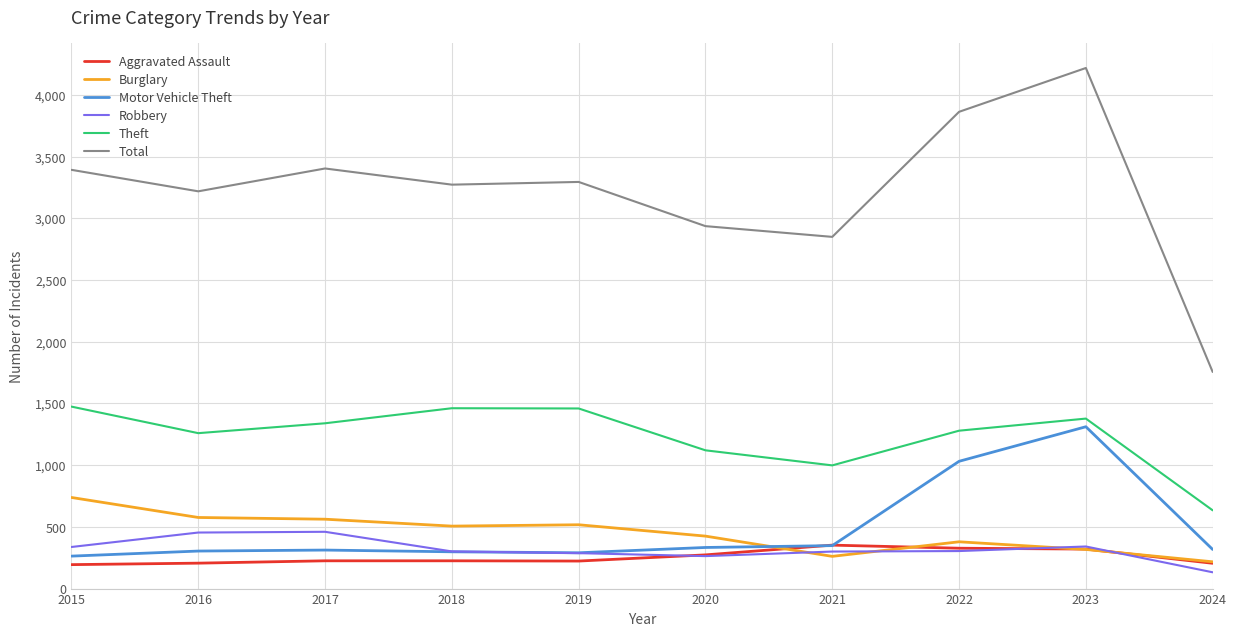

What is the difference between the second highest and second lowest values in the Aggravated Assault series?

122